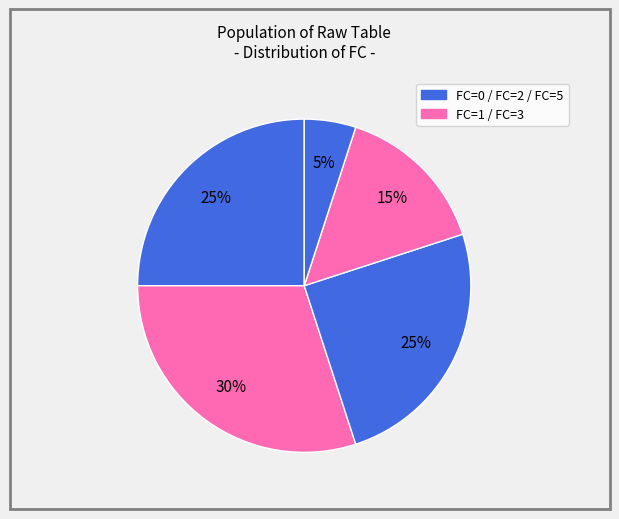

How many slices are in this pie chart?

5